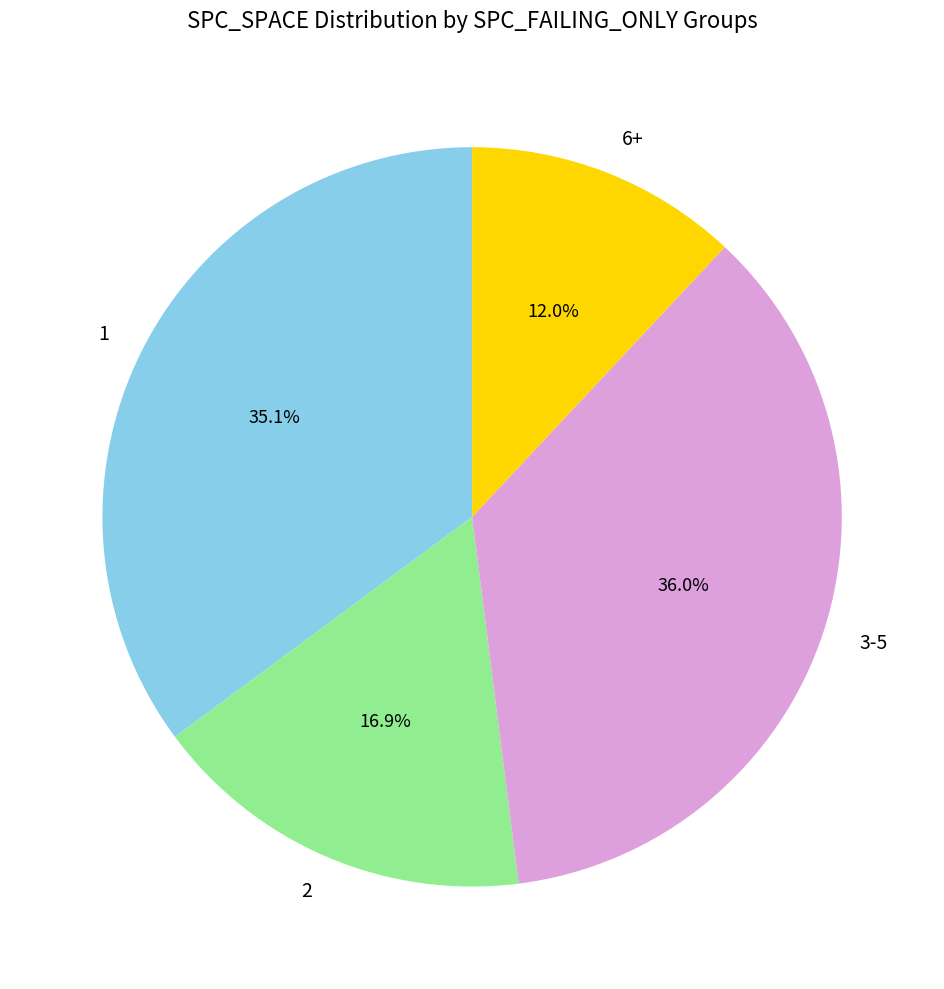

Does any single category account for the majority?

No